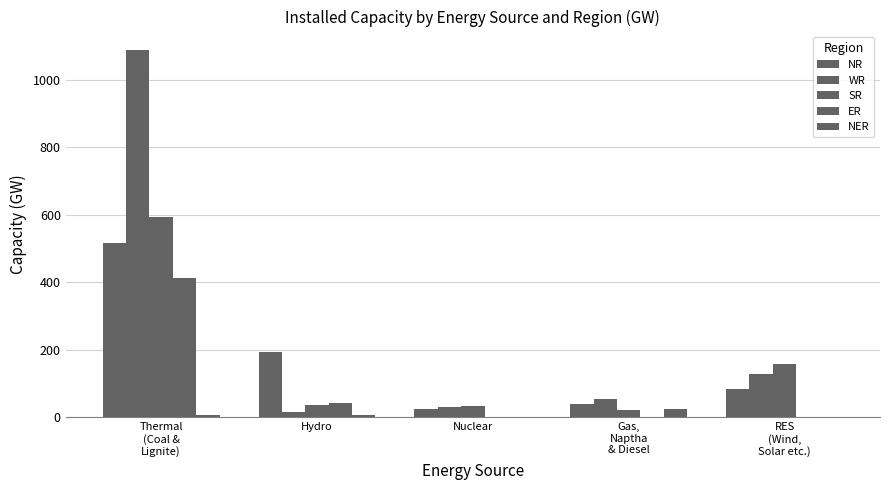

Are the bars grouped side by side (vs. stacked)?

Yes